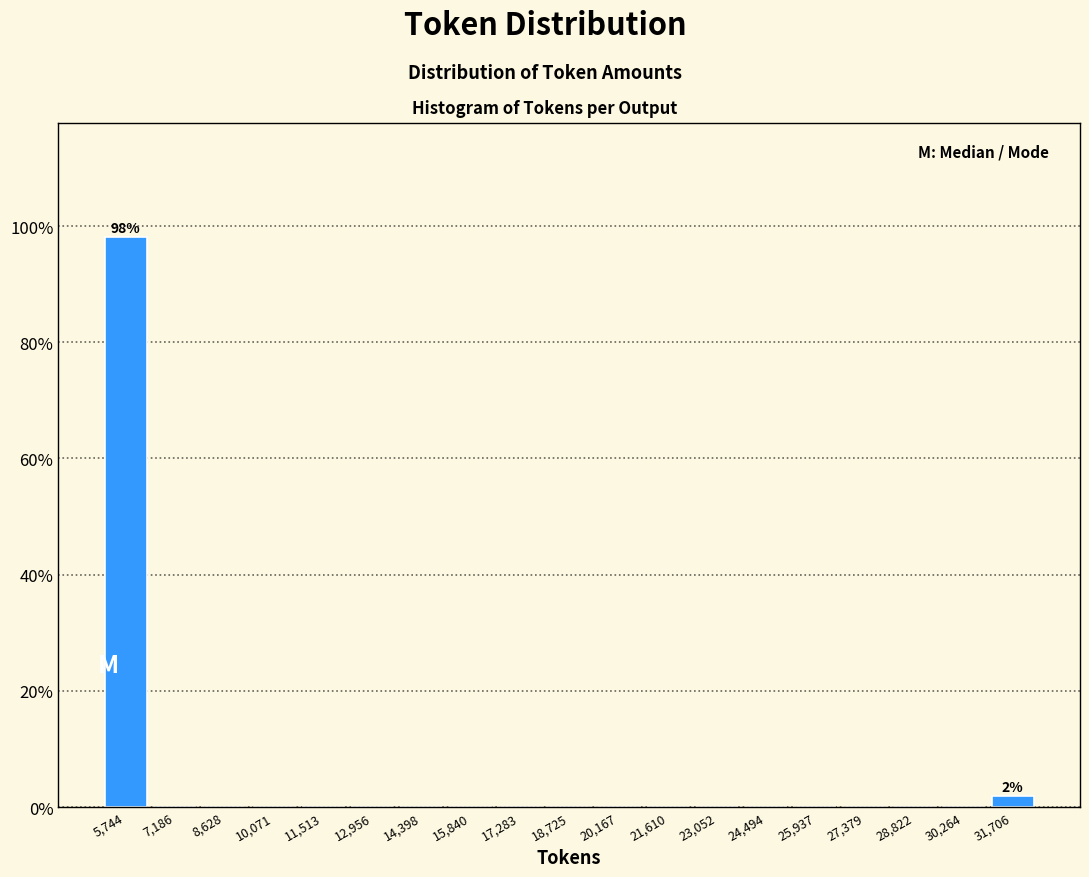

Which range on the x-axis has the tallest bar?

5000 to 6400